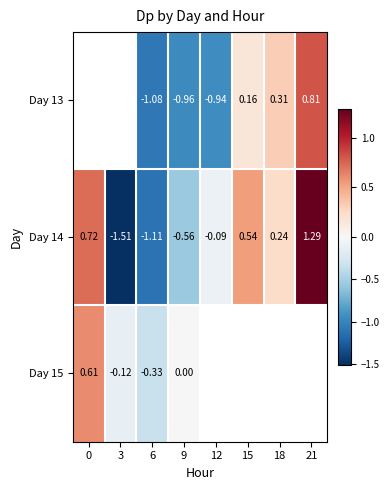

How many data points does each series have?

8